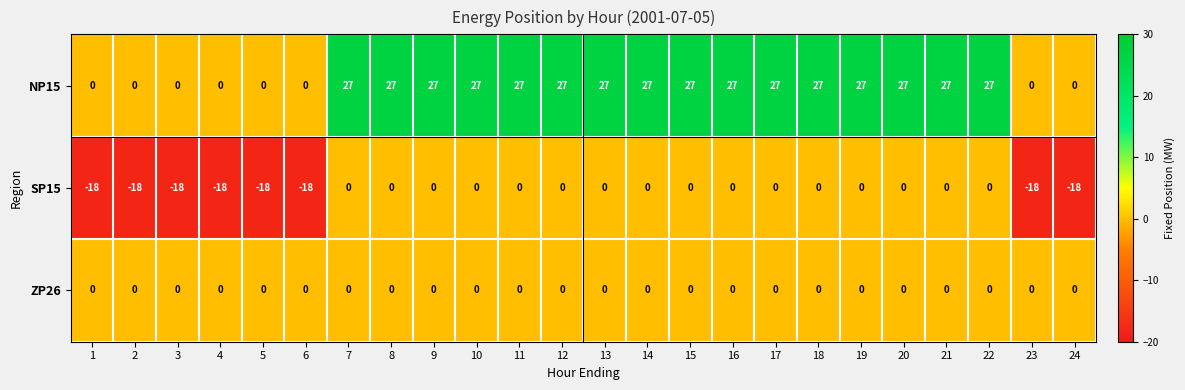

What is the minimum value shown in the chart?

-18